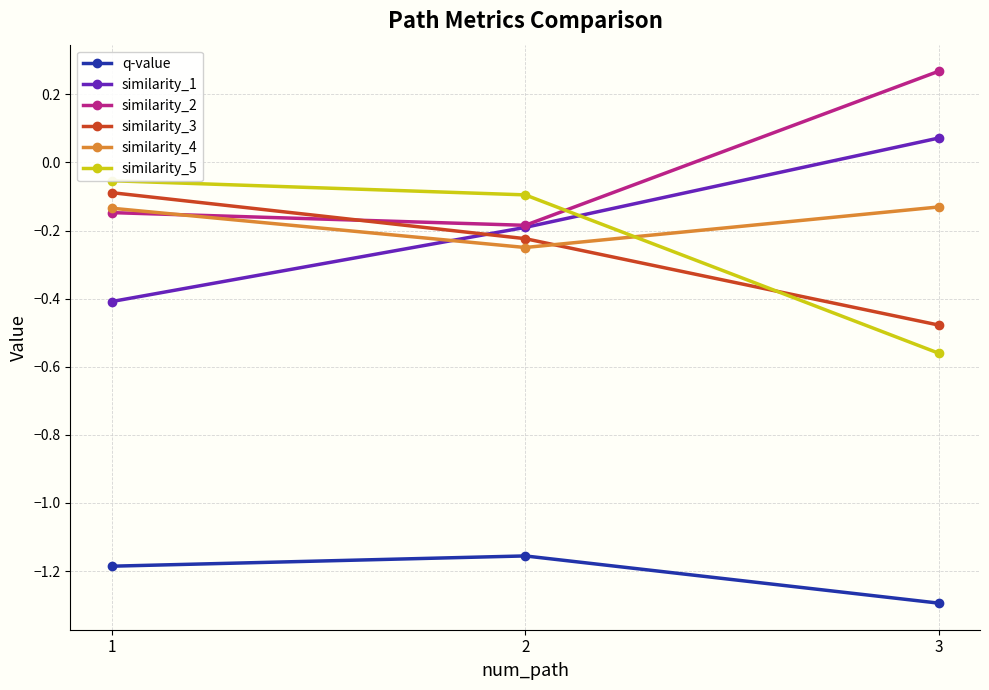

Reading left to right, extract all data points from this chart.

q-value: 1=-1.2	2=-1.2	3=-1.3
similarity_1: 1=-0.4	2=-0.2	3=0.1
similarity_2: 1=-0.1	2=-0.2	3=0.3
similarity_3: 1=-0.1	2=-0.2	3=-0.5
similarity_4: 1=-0.1	2=-0.2	3=-0.1
similarity_5: 1=-0.1	2=-0.1	3=-0.6